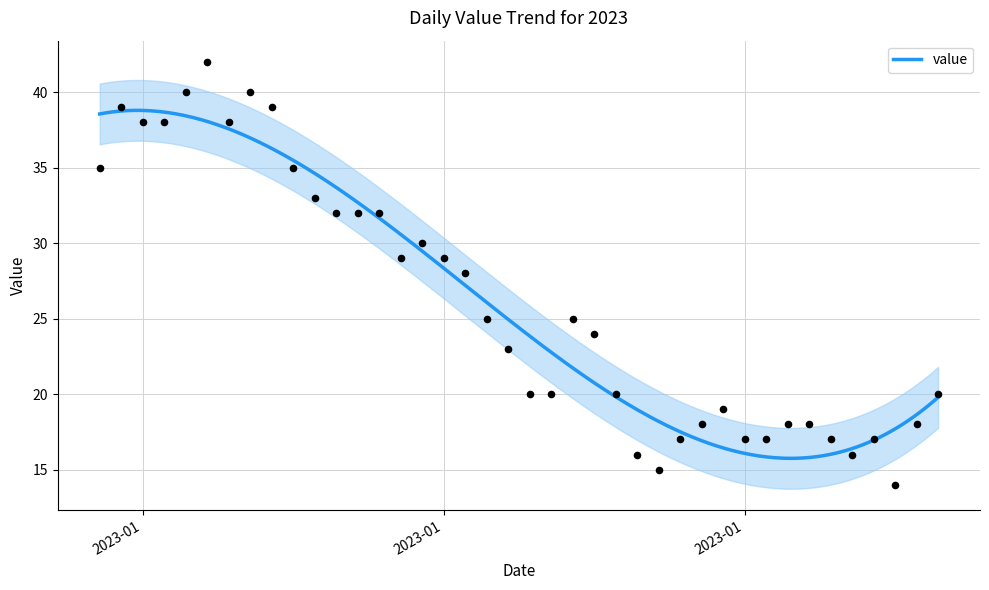

What is the change in value from 2023-05-01 to 2023-11-01?

-7